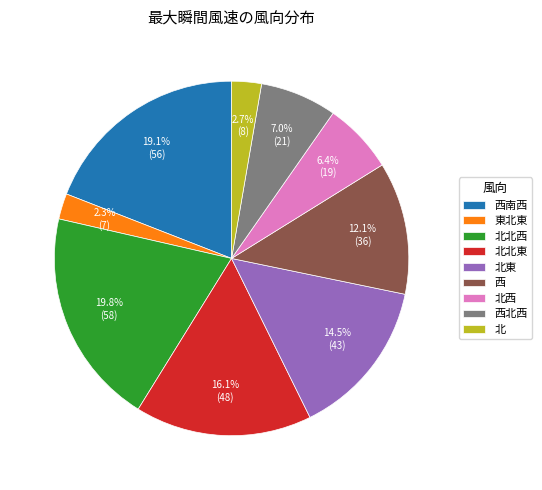

Which category has the biggest portion of the pie?

北北西